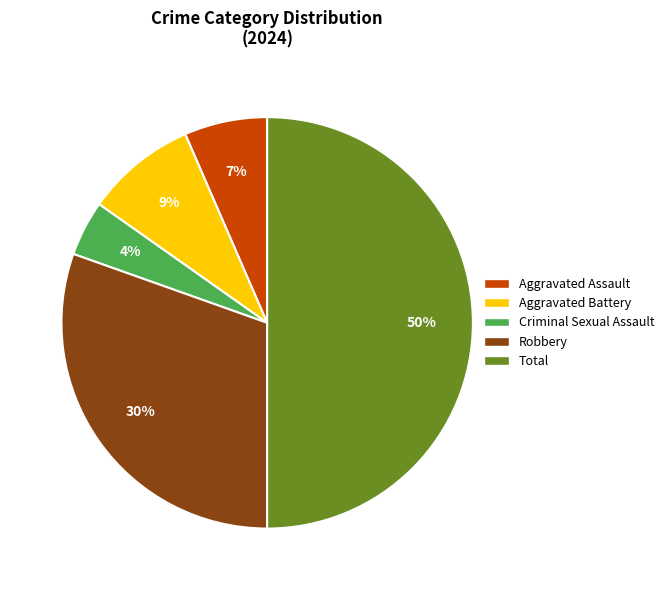

Which has a higher value, Robbery or Criminal Sexual Assault?

Robbery